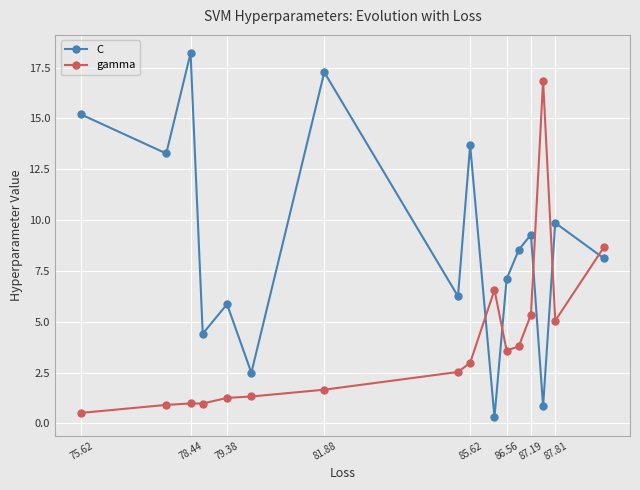

True or false: C has more than 2 points higher than both neighbors.

True